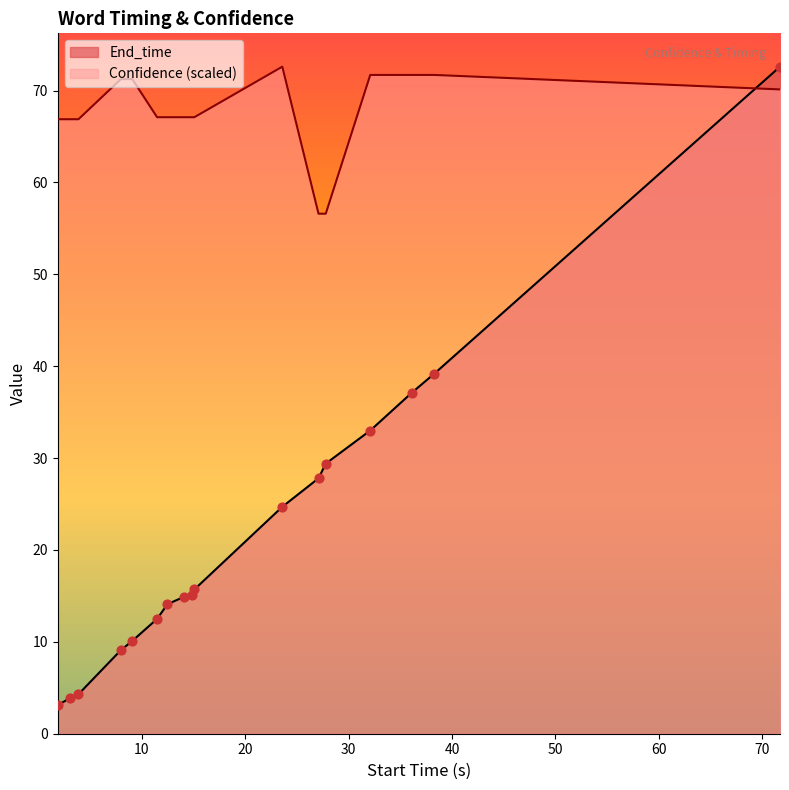

Which series has the widest spread of Y values?

End_time